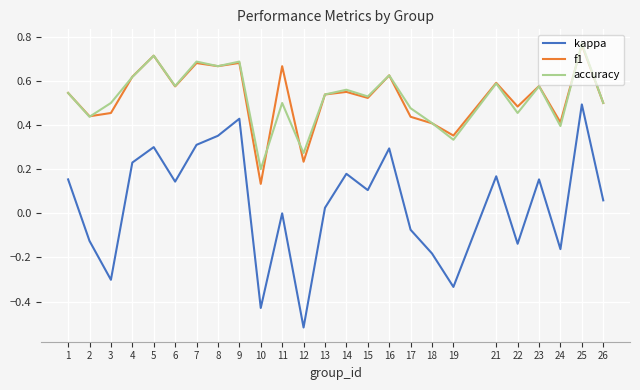

The value of kappa at 1 is 0.3. True or false?

False